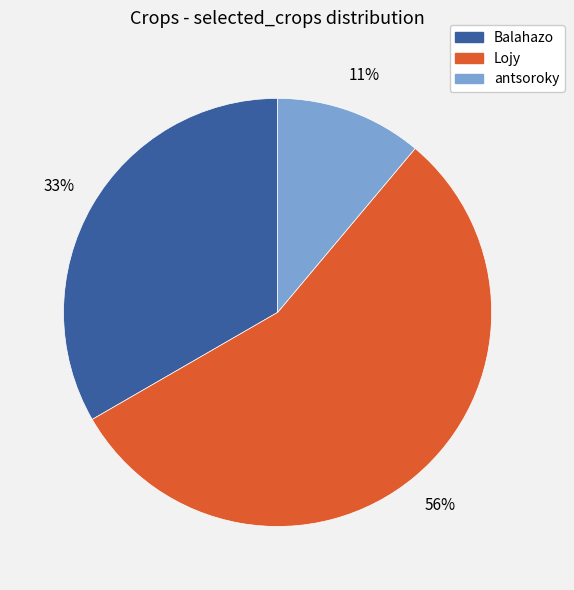

Does any single category account for the majority?

Yes